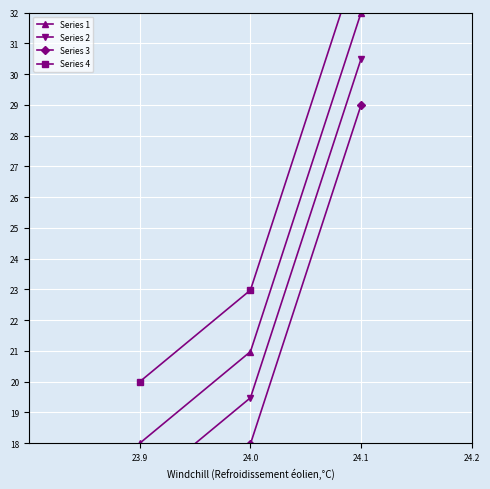

List the labels in order of Series 2 value, largest first.

24.1, 24.0, 23.9